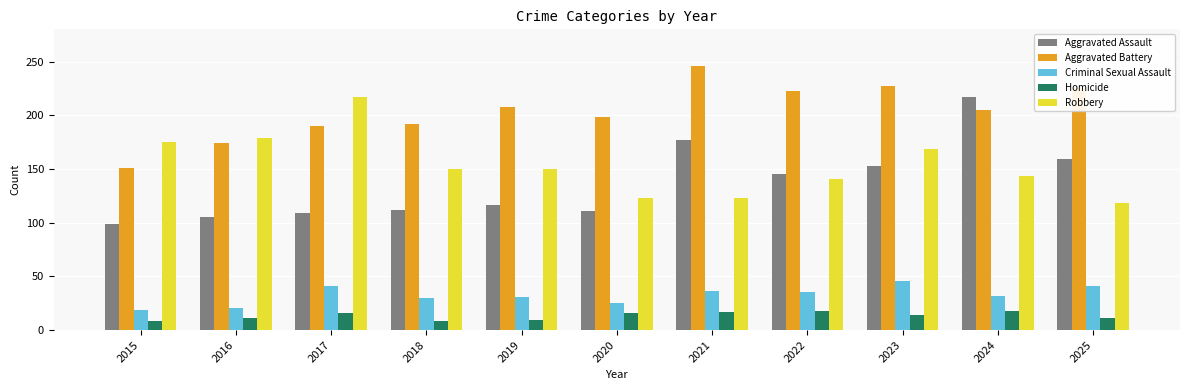

What is the value of the Homicide bar at the 11th from the left?

11